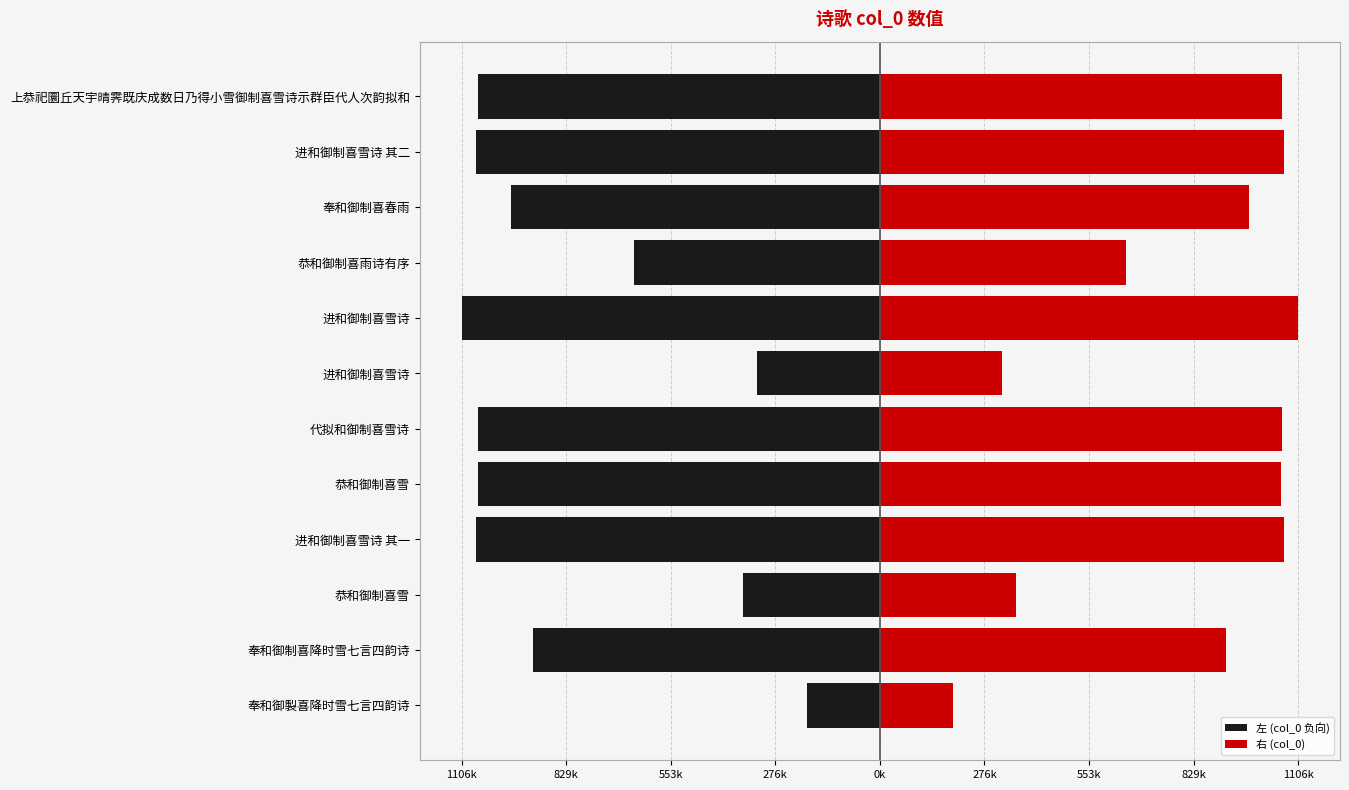

Rank the series by their average value, from highest to lowest.

右 (col_0), 左 (col_0 负向)